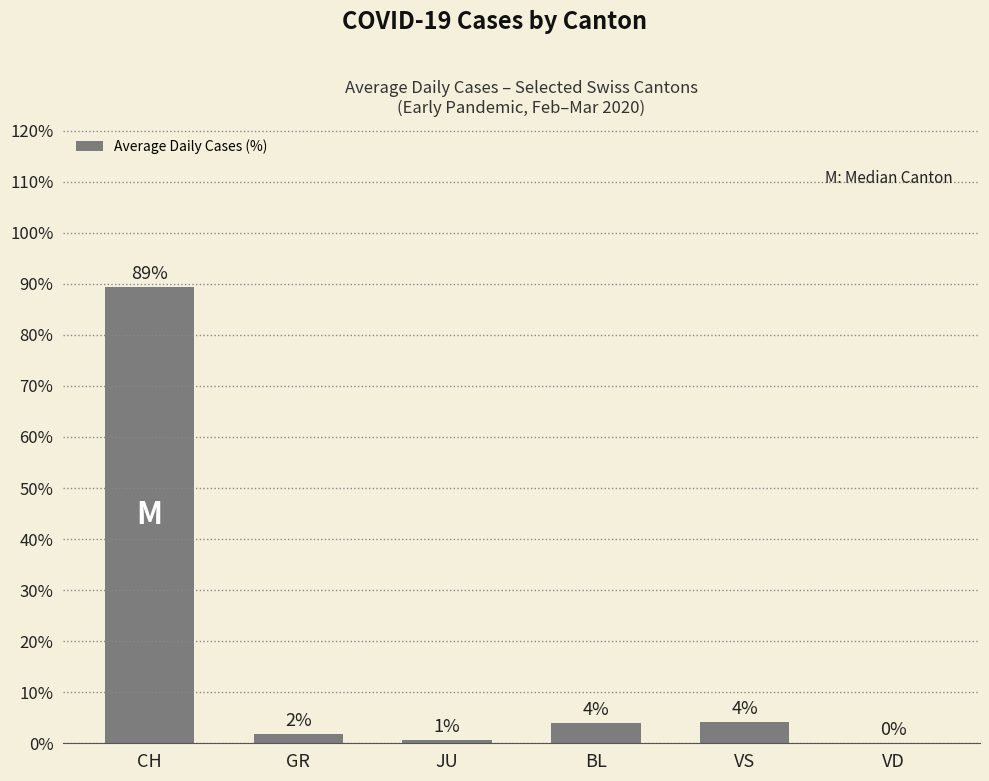

What is the greatest value displayed?

89.5